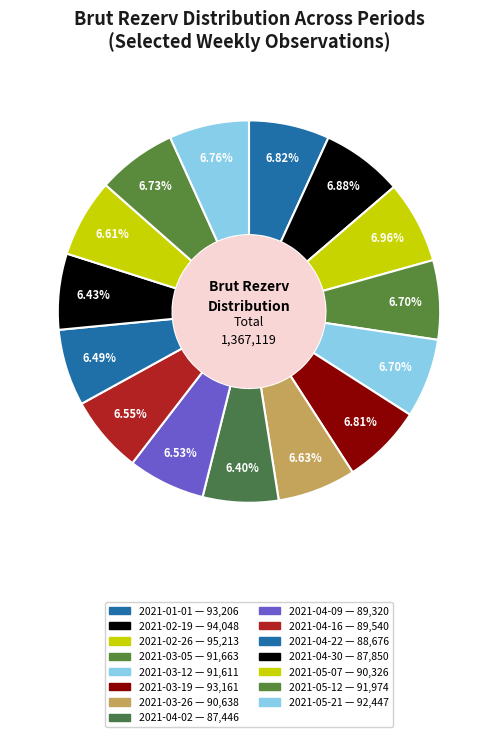

To the nearest percent, what portion does 2021-04-30 represent?

6%